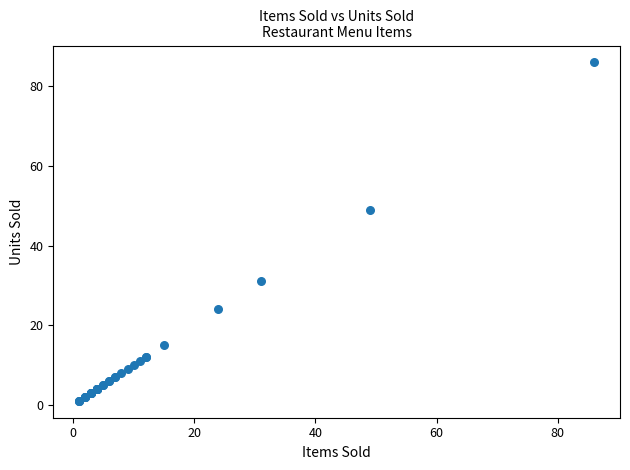

What Y value in the scatter plot is closest to 43?

49